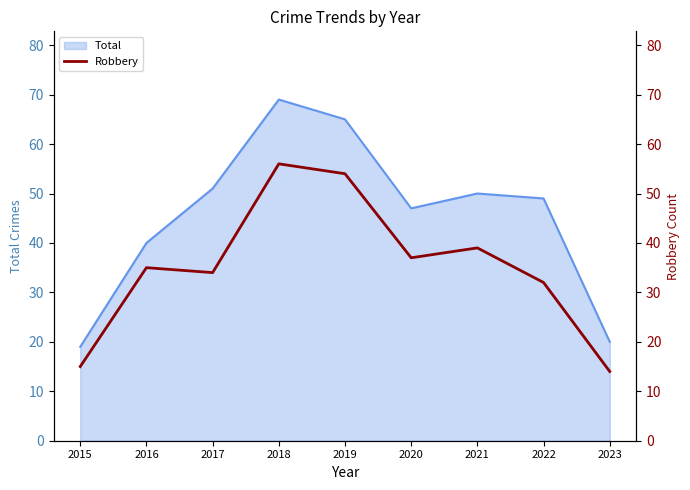

The value of Total at 2023 is 11. True or false?

False